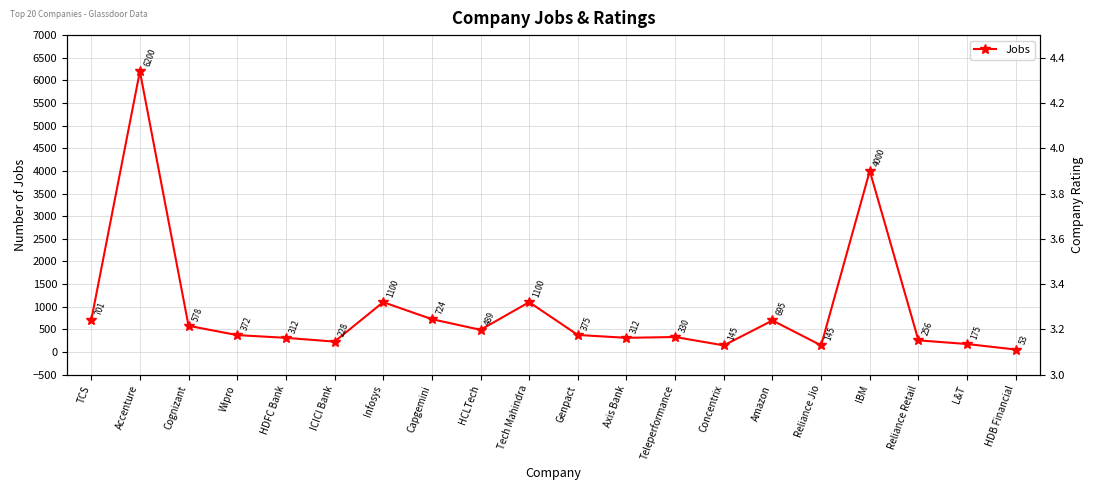

Is this an area chart (filled region under the line)?

No